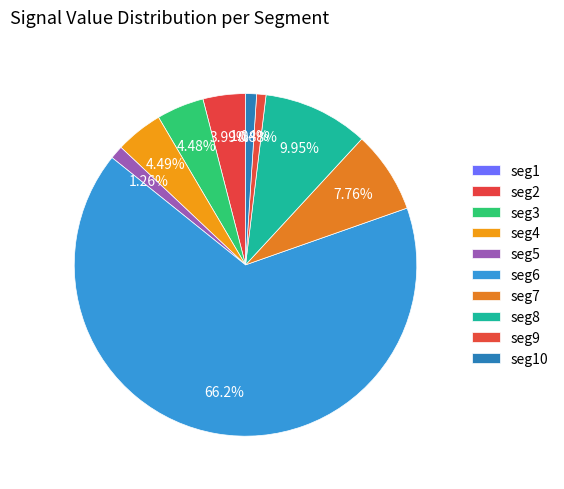

How many slices are in this pie chart?

10